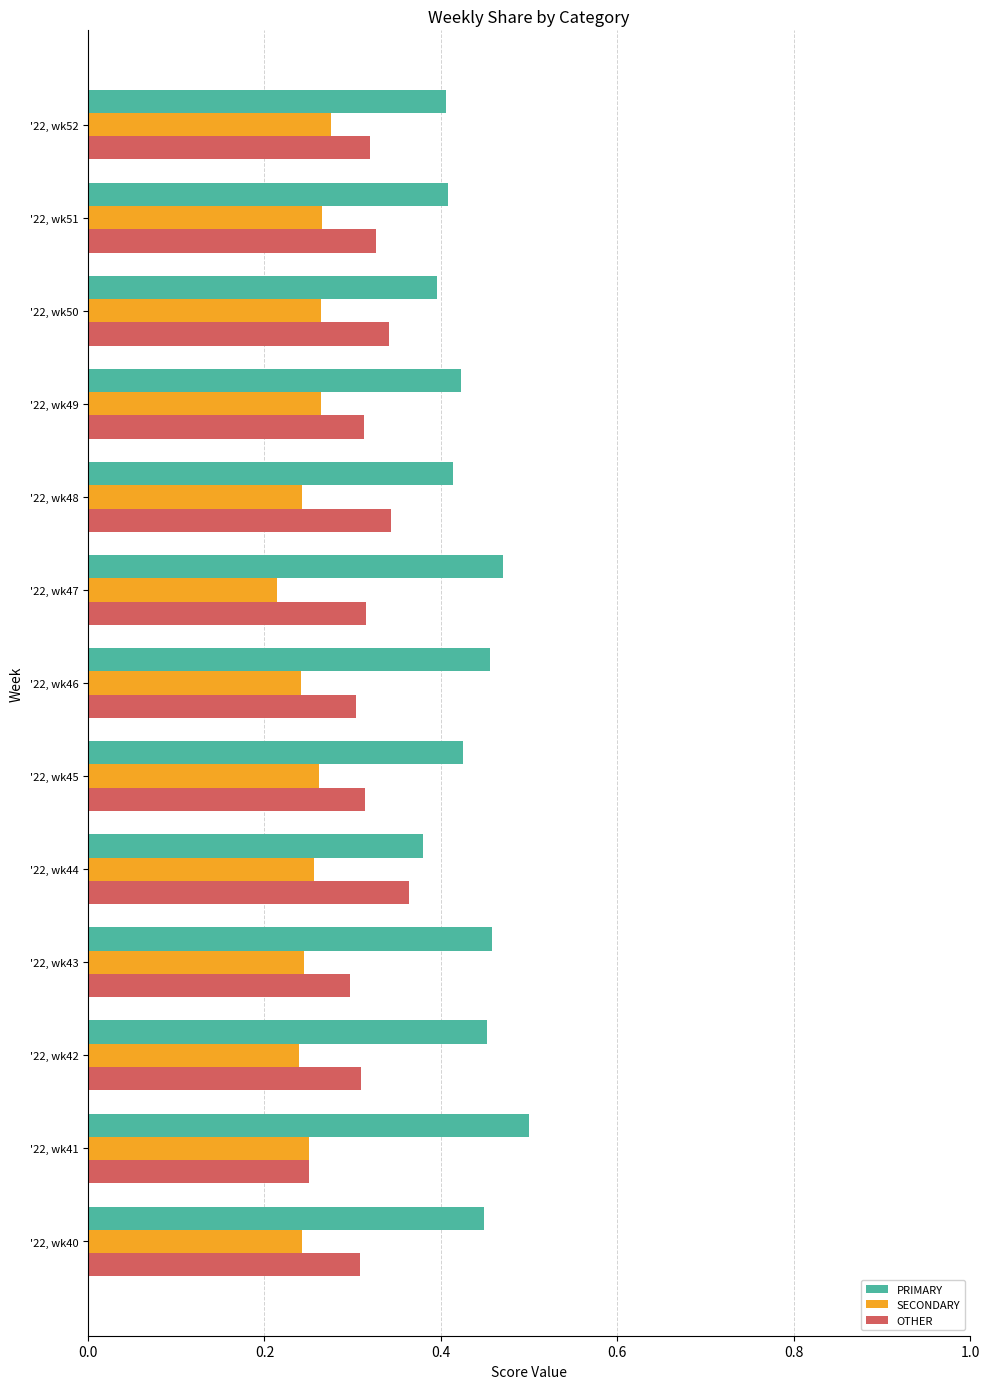

Count the number of categories in the chart.

13